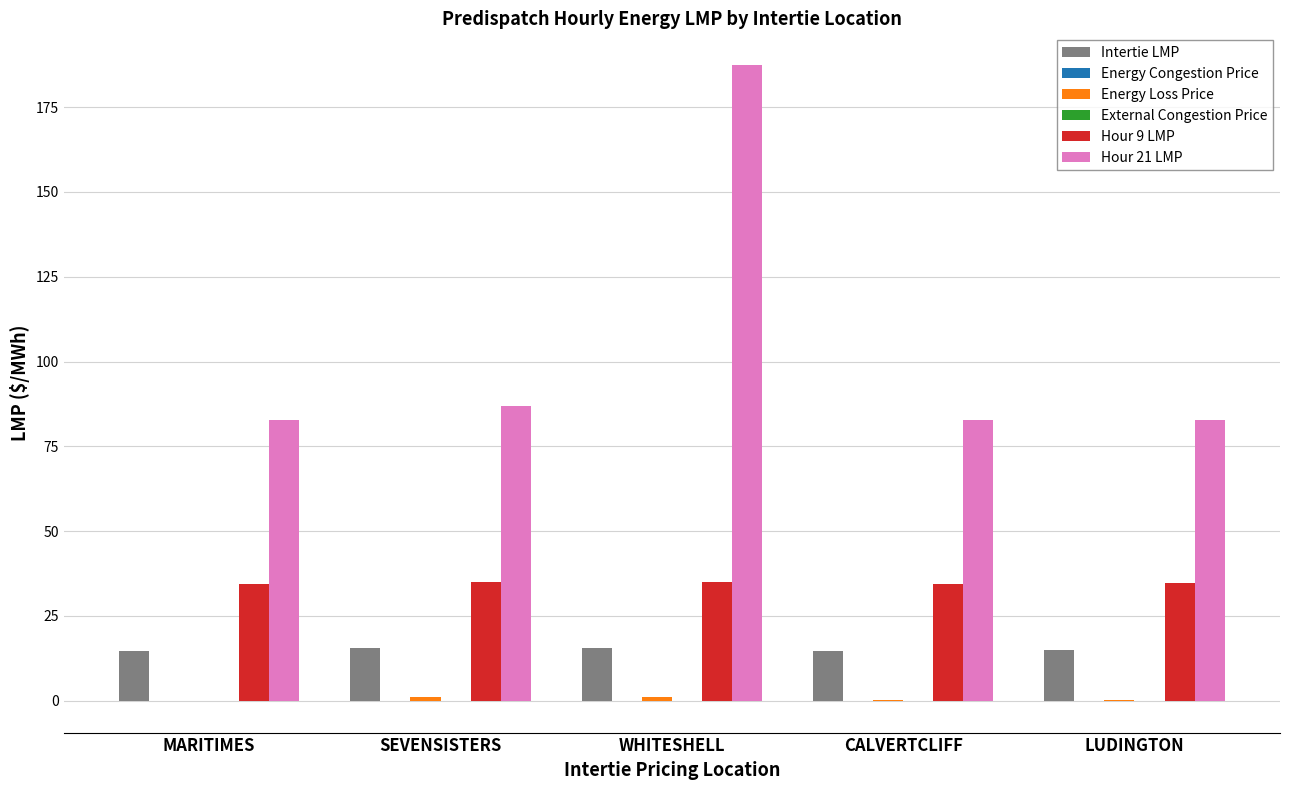

Which series changed the most between WHITESHELL and LUDINGTON?

Hour 21 LMP